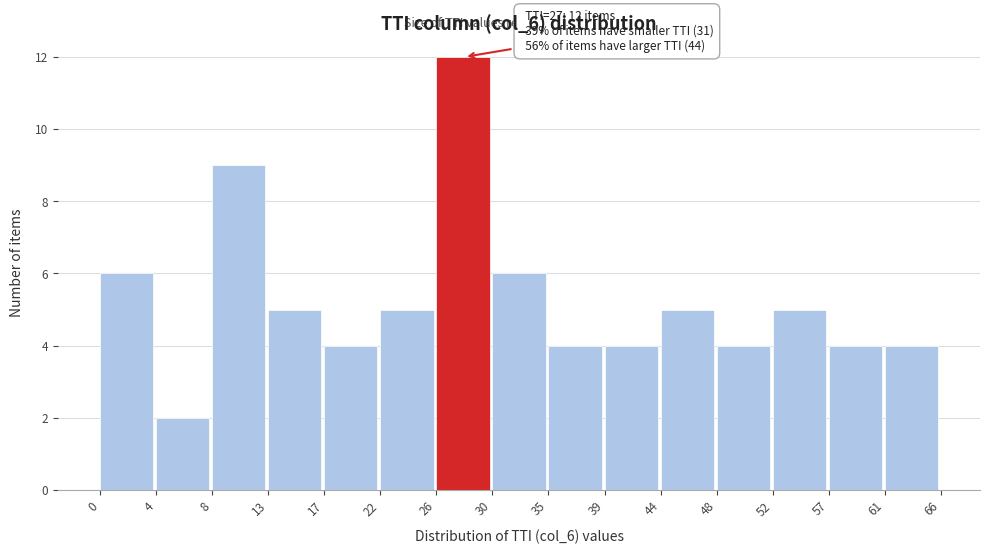

Reading right to left, list all the values displayed in this chart.

61=4	57=4	52=5	48=4	44=5	39=4	35=4	30=6	26=12	22=5	17=4	13=5	8=9	4=2	0=6